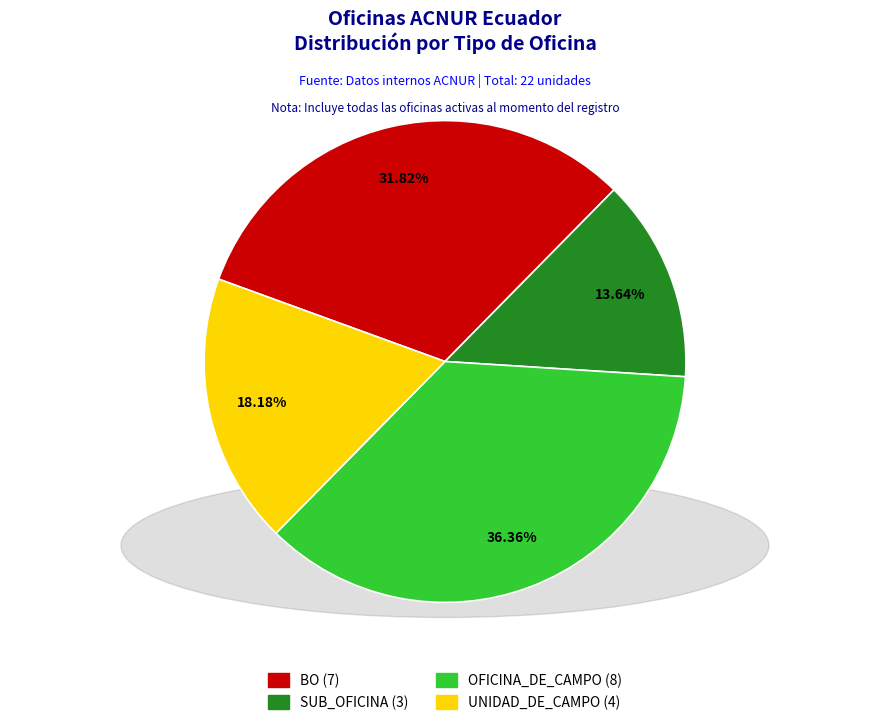

What portion of the pie excludes BO?

68.2%